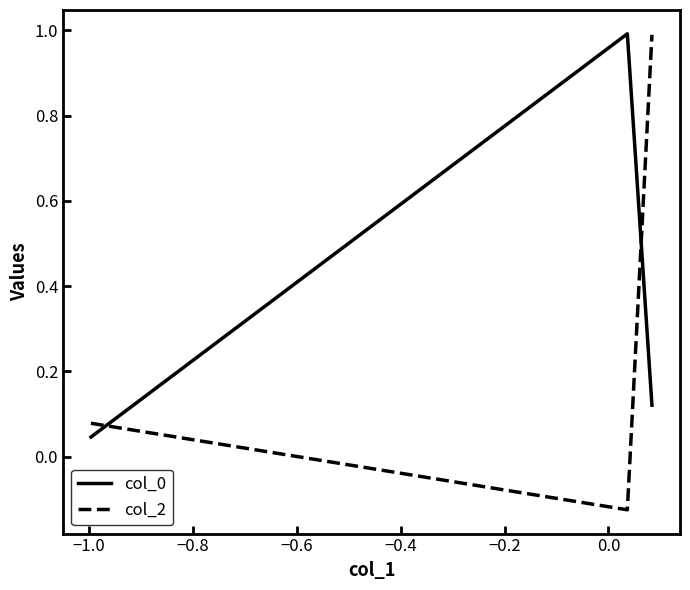

What is the difference between the maximum and second lowest values in the col_2 series?

0.9